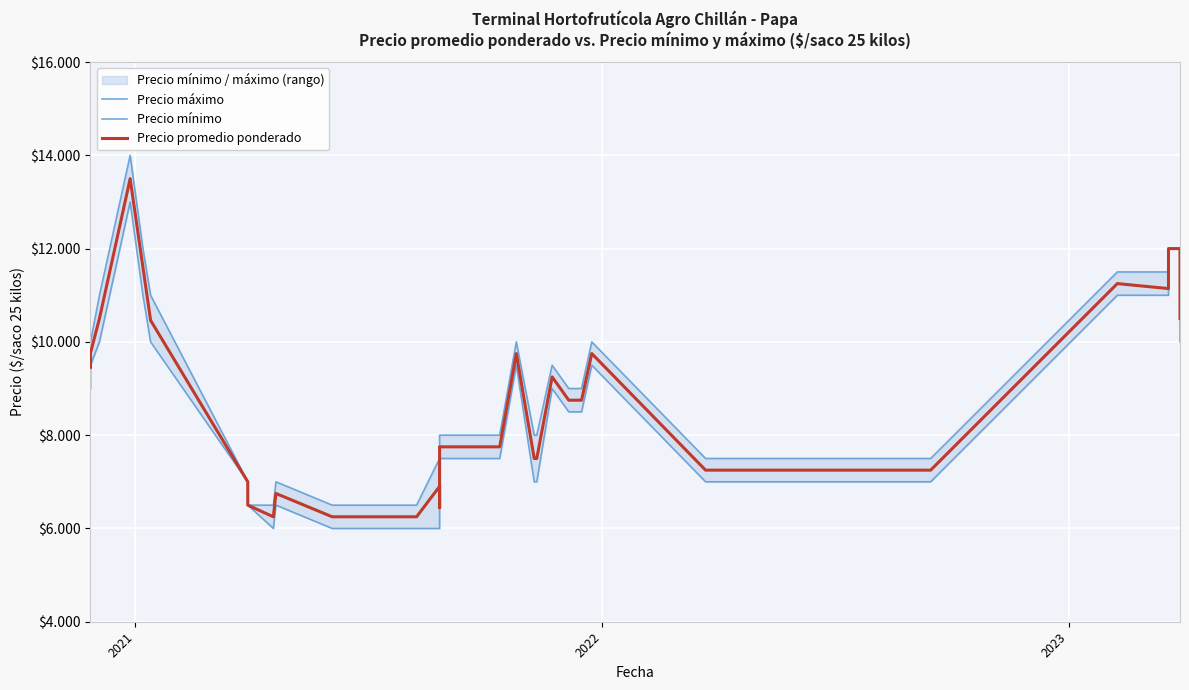

True or false: Precio máximo and Precio mínimo cross at least once.

False